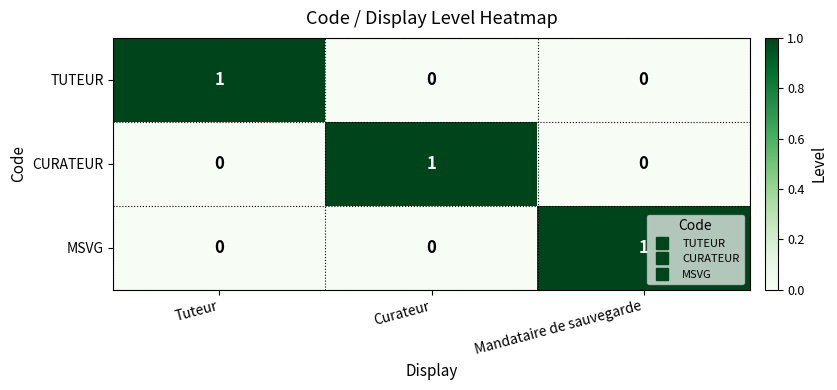

The CURATEUR series shows 1 at Curateur. True or false?

True